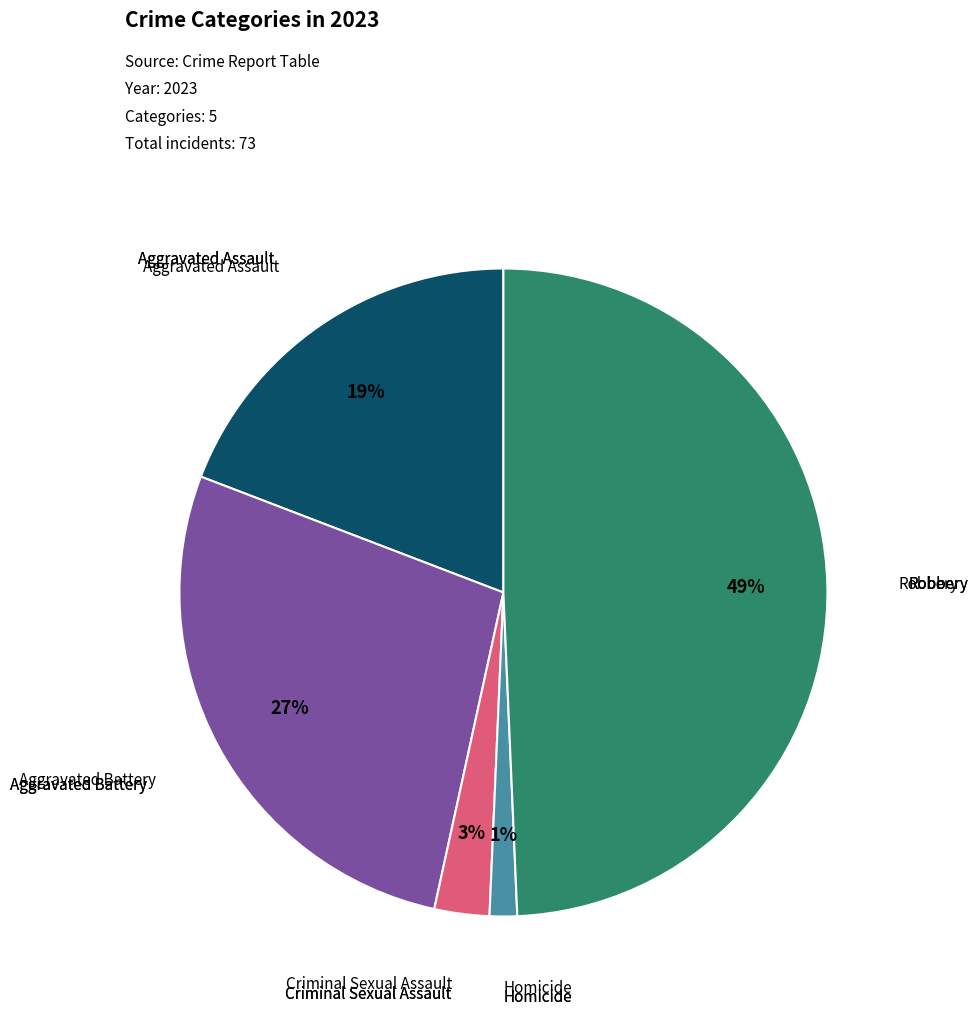

To the nearest percent, what is the difference between the largest and smallest slice percentages?

48%